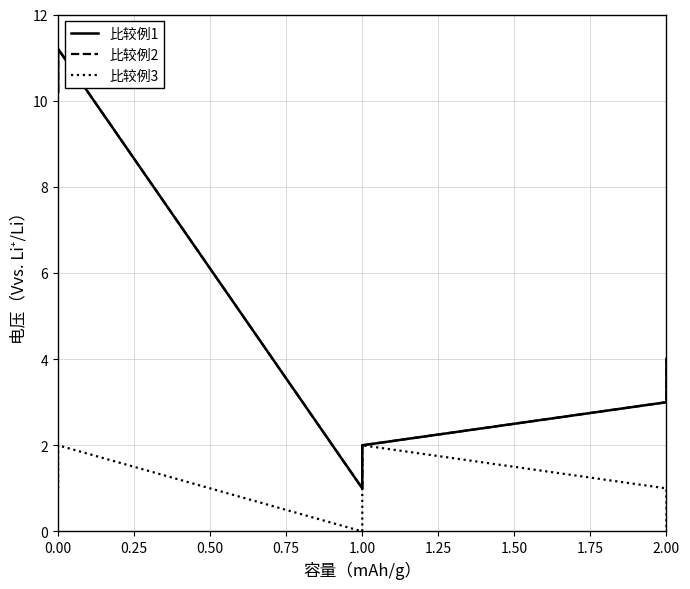

What is the maximum value shown in the chart?

11.2